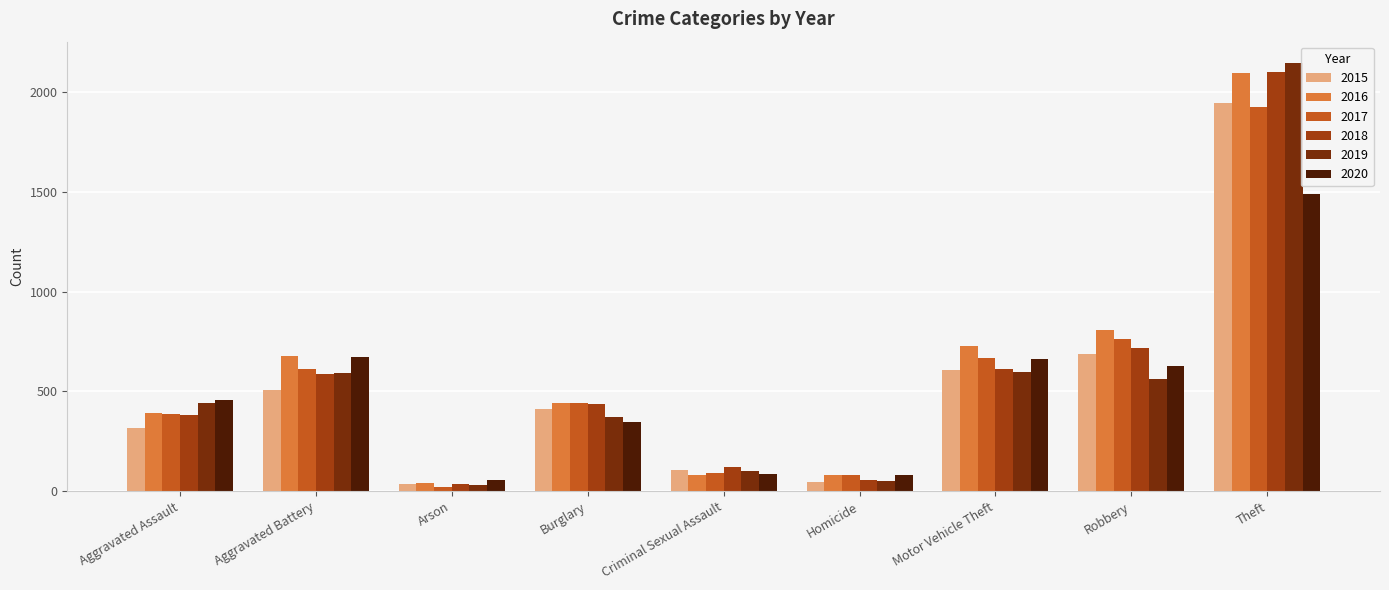

What are all the series names shown in the legend?

2015, 2016, 2017, 2018, 2019, 2020